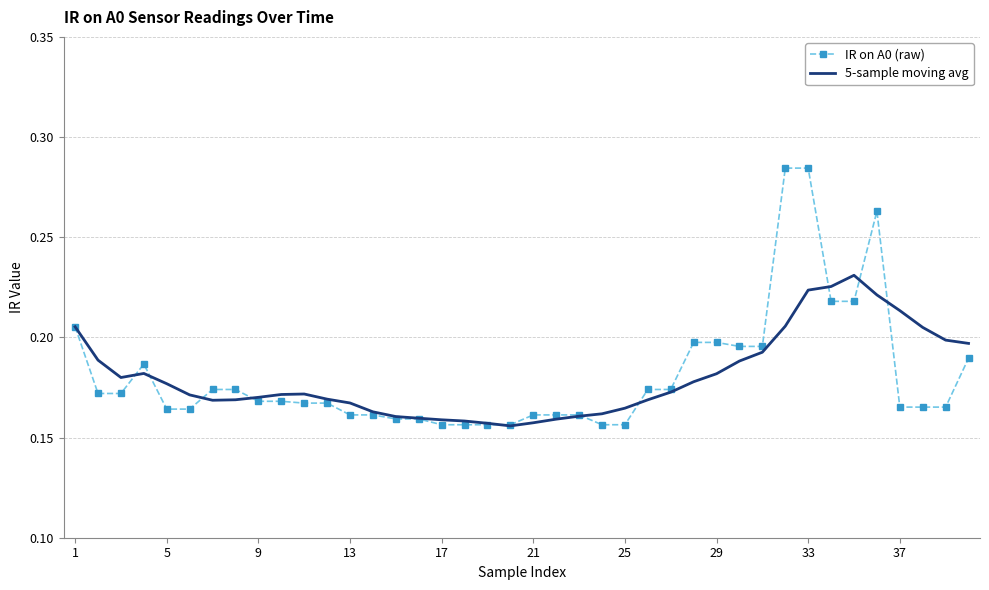

Rank the series by their maximum value, from highest to lowest.

IR on A0 (raw), 5-sample moving avg